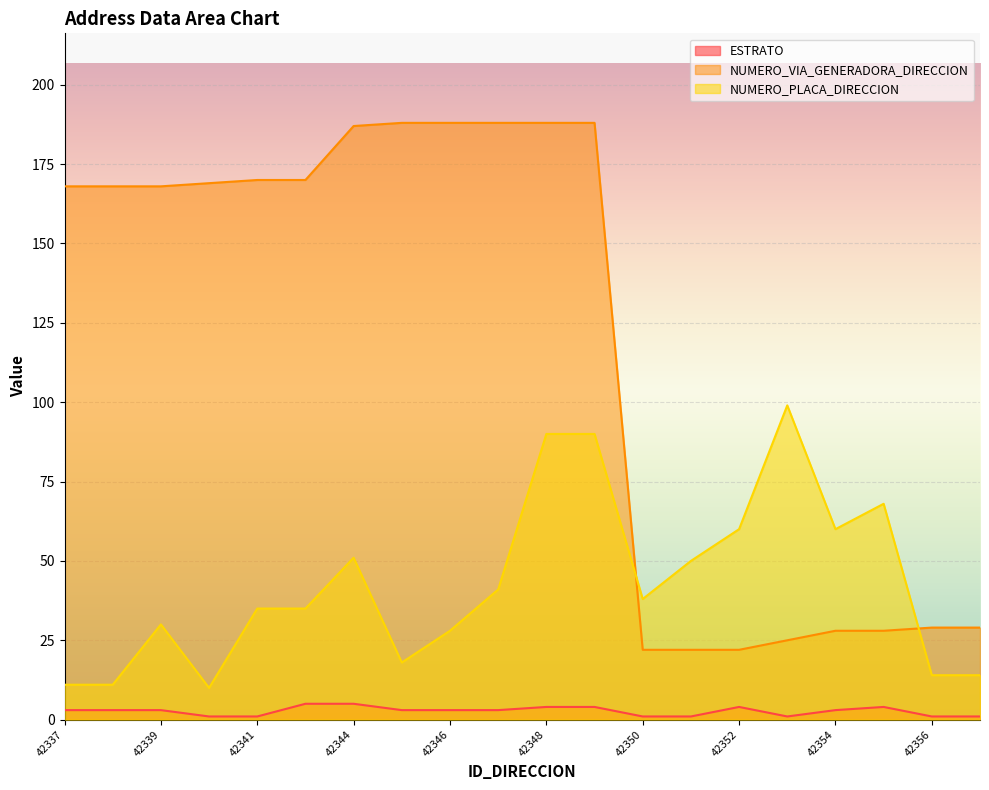

The value of NUMERO_PLACA_DIRECCION at 42349 is 135. True or false?

False